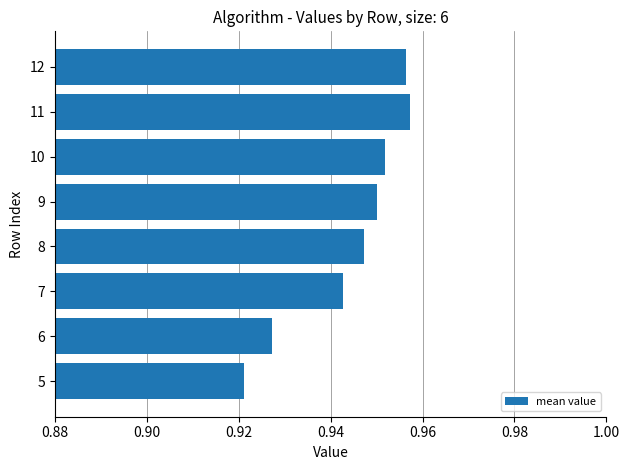

What is the sum of all values?

7.6